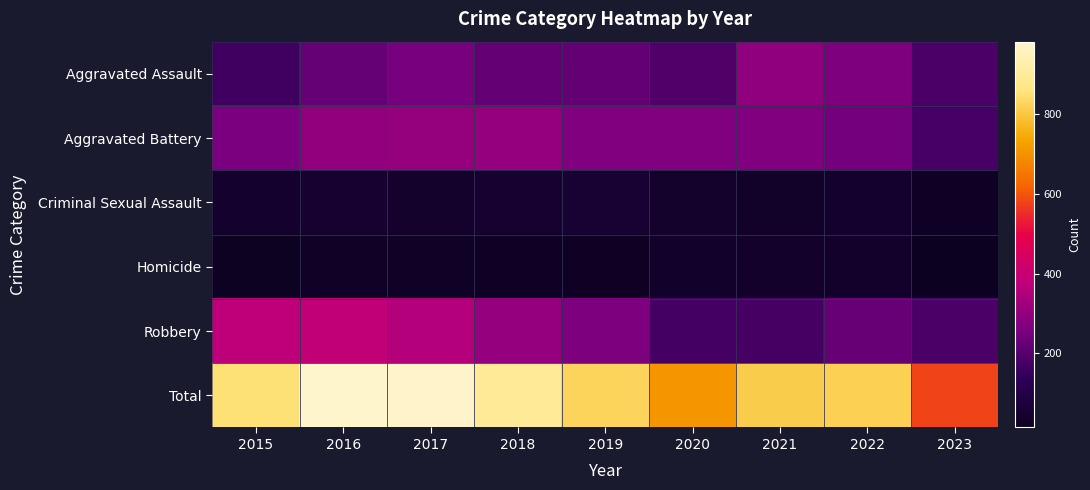

Which label corresponds to the largest value in the chart?

2016